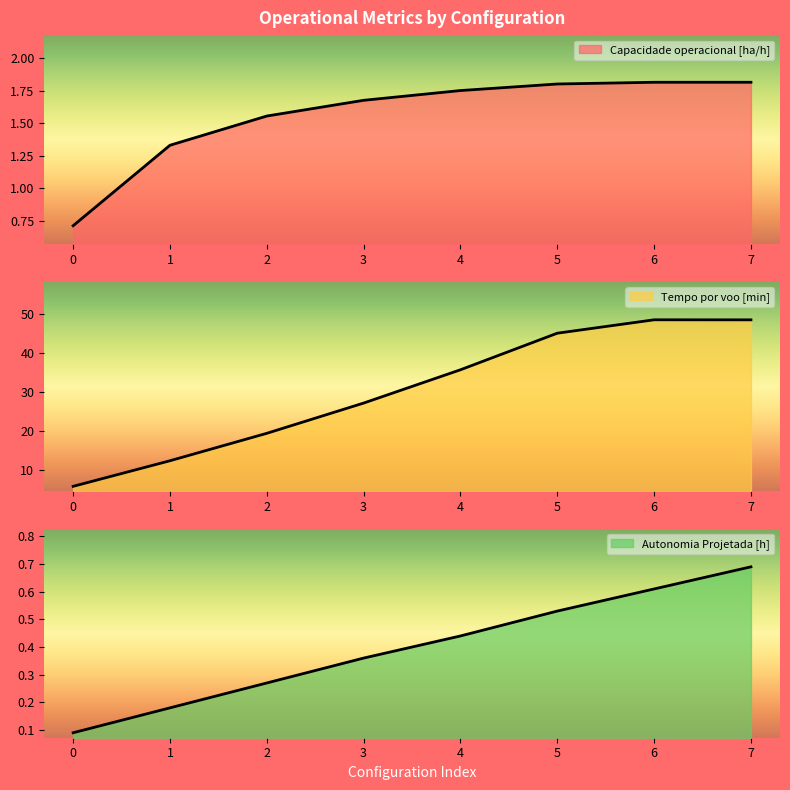

What is the approximate value of Autonomia Projetada [h] at 0?

0.1